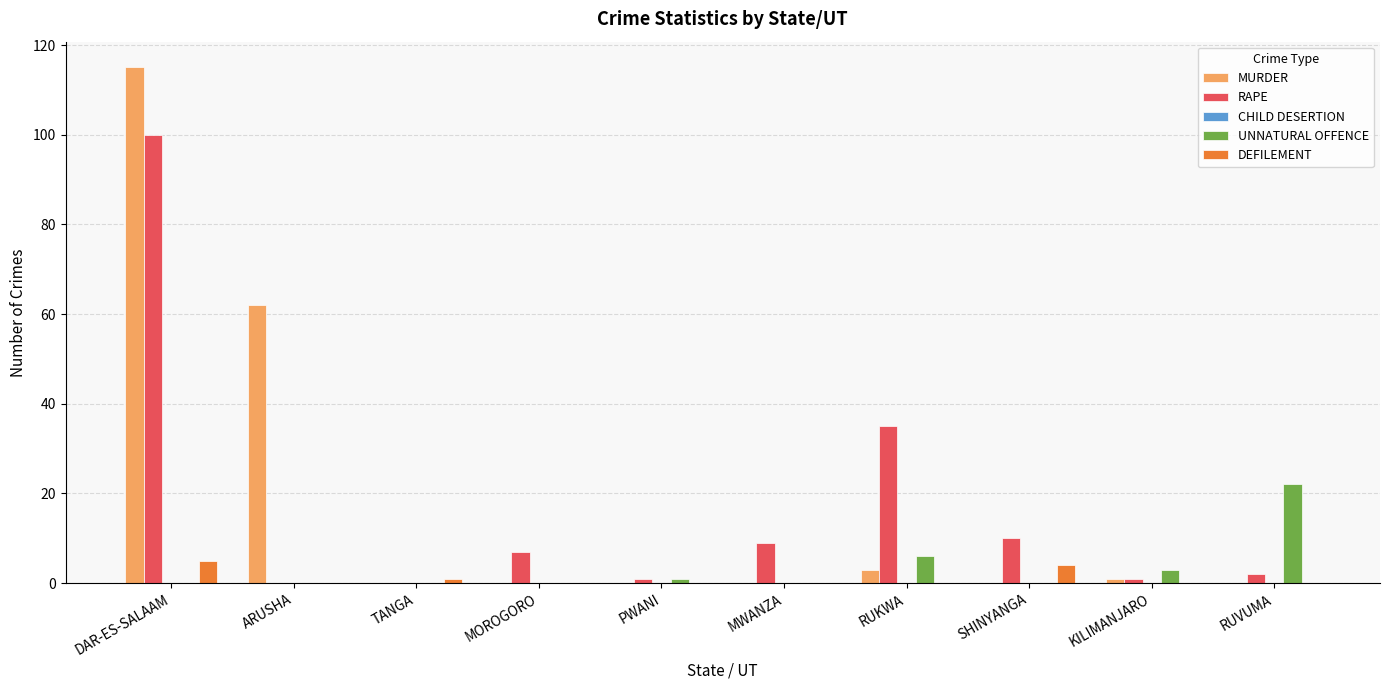

The UNNATURAL OFFENCE series shows 6 at RUKWA. True or false?

True